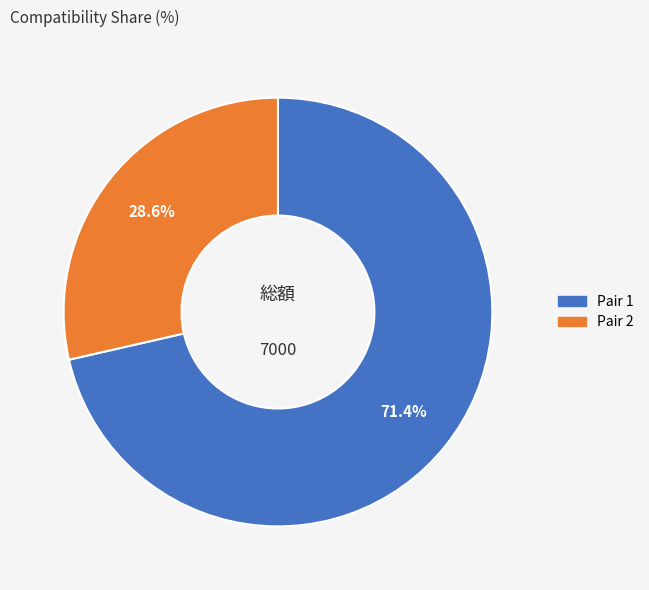

Which slice is the largest?

Pair 1